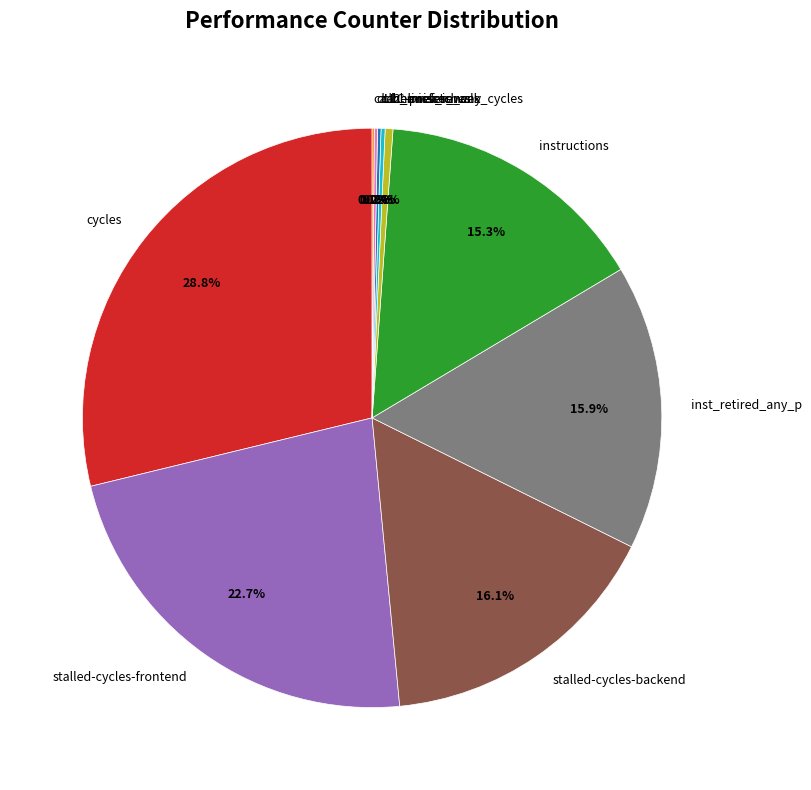

Is there a majority slice in this chart?

No